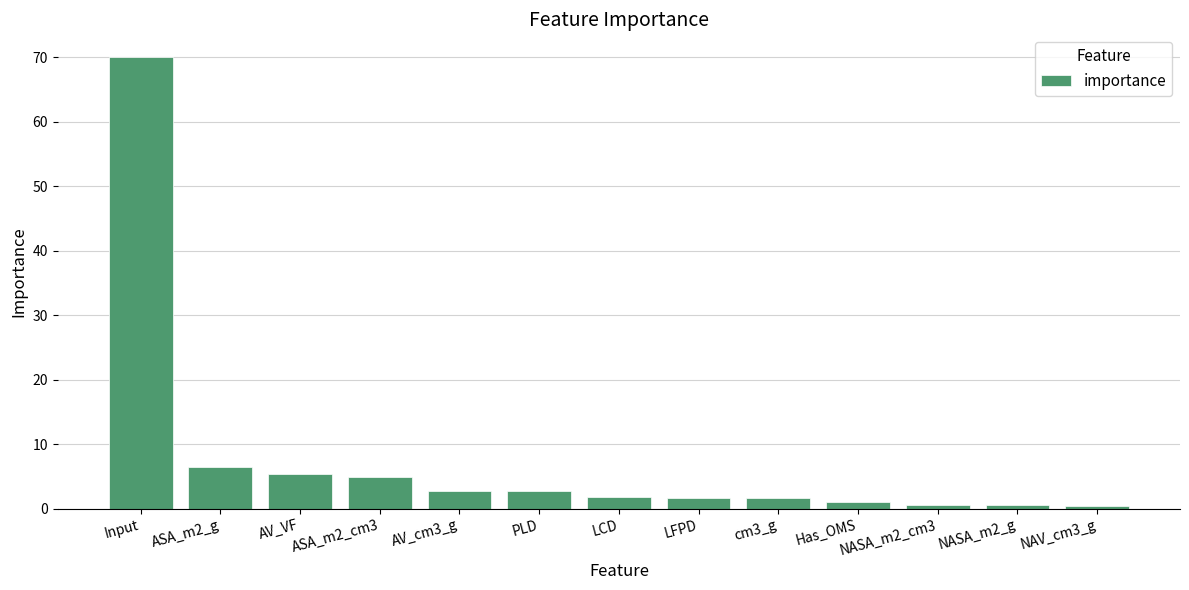

What is the minimum value shown in the chart?

0.4